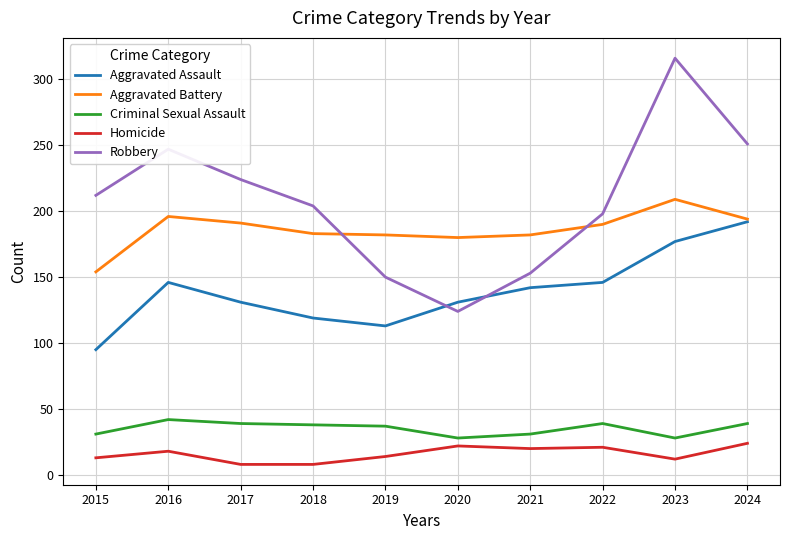

List the series in order of their peak value, lowest first.

Homicide, Criminal Sexual Assault, Aggravated Assault, Aggravated Battery, Robbery